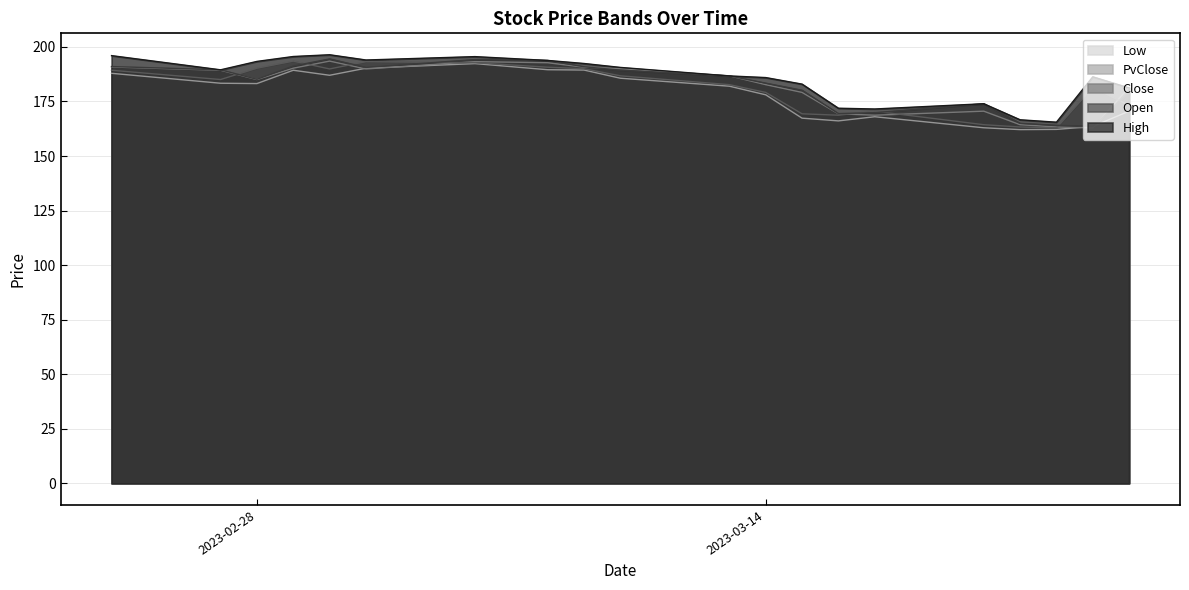

At 2023-03-08, list the series in order from largest to smallest.

High, Open, PvClose, Close, Low